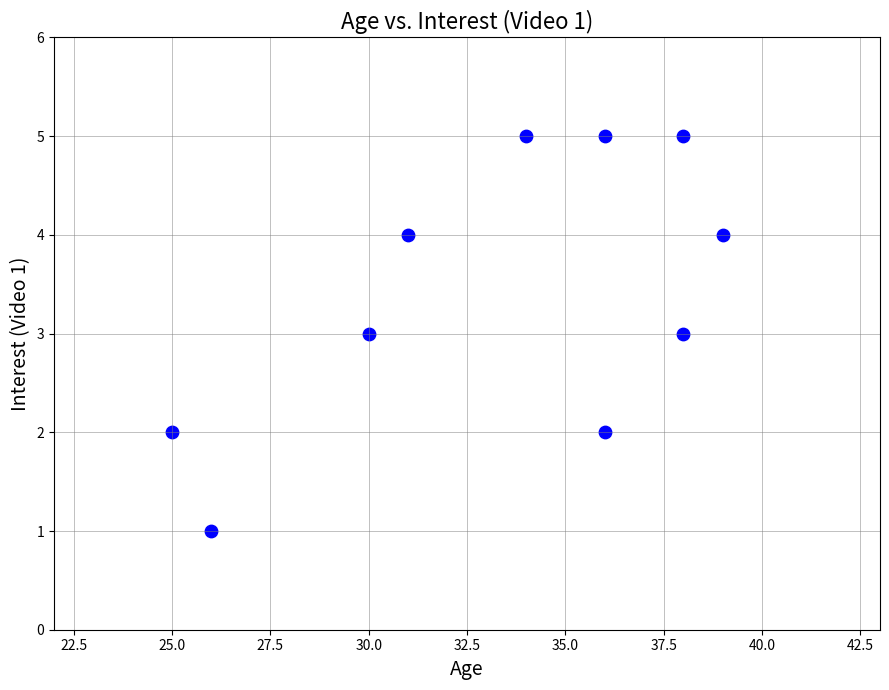

What is the average X value?

33